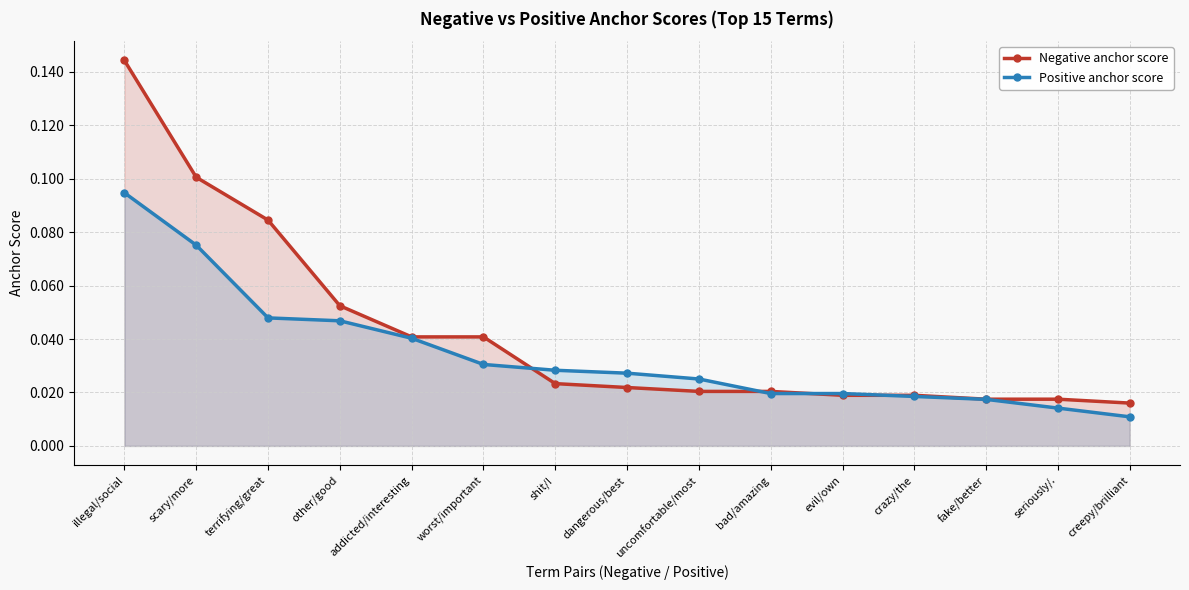

What is the maximum value shown in the chart?

0.1